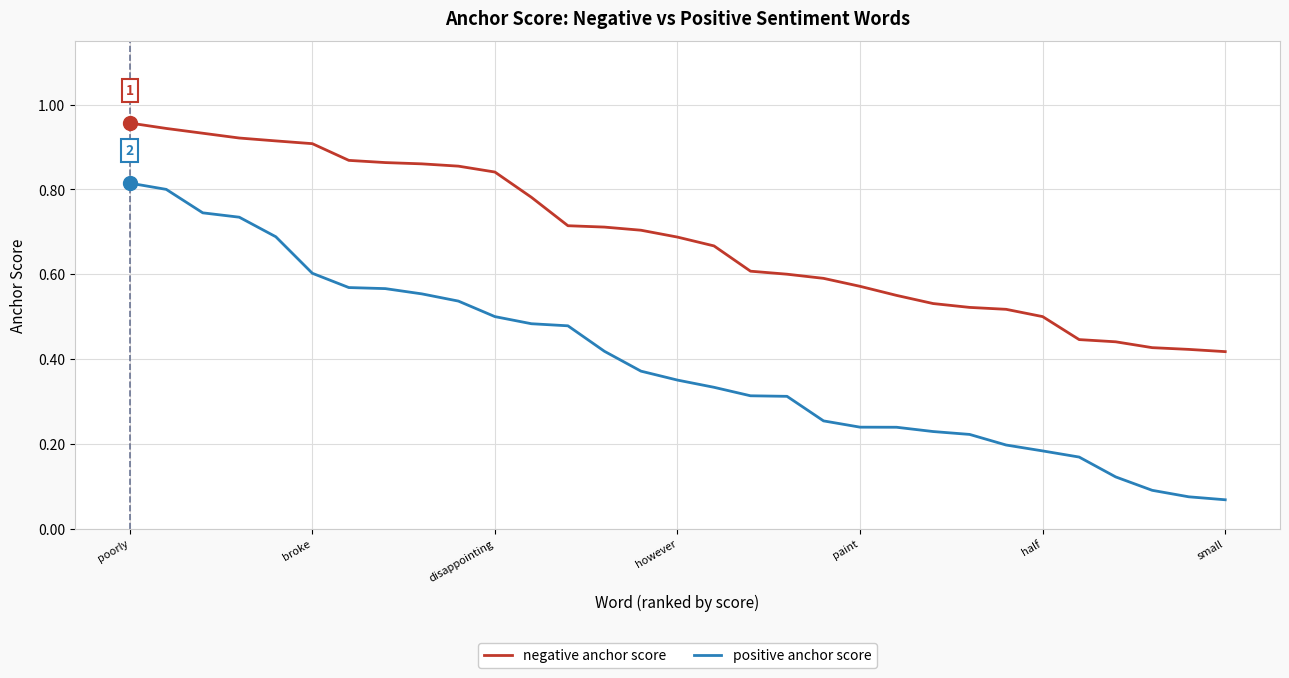

Which series has the widest spread of values?

positive anchor score